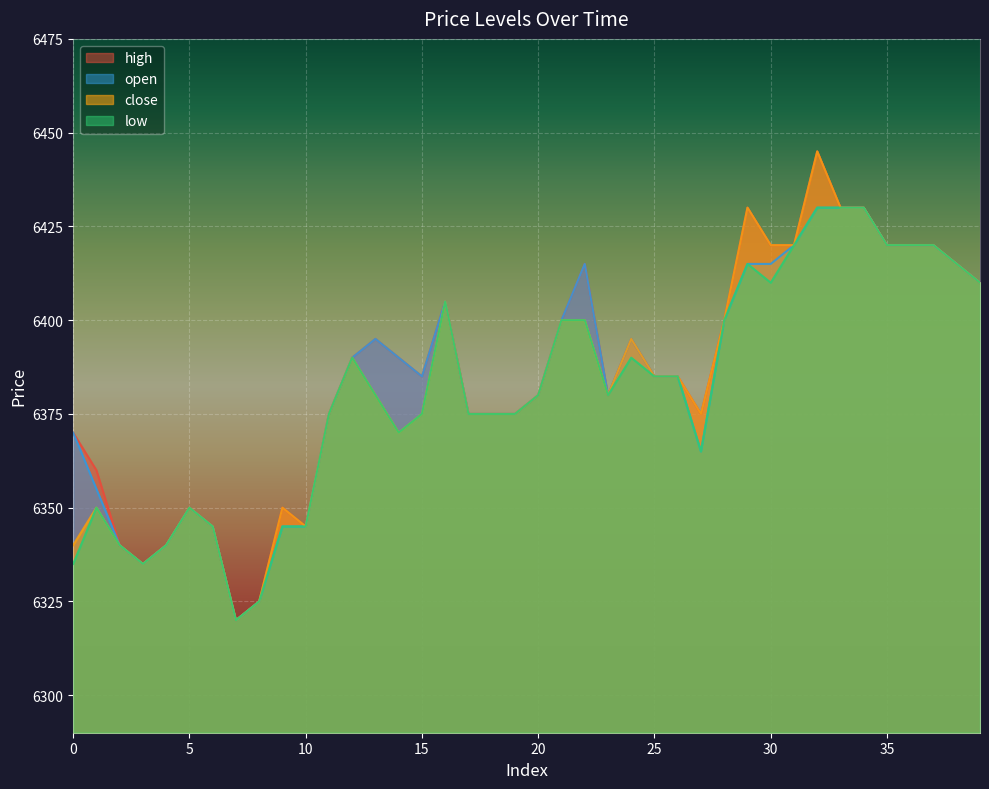

True or false: high and low intersect in this chart.

False